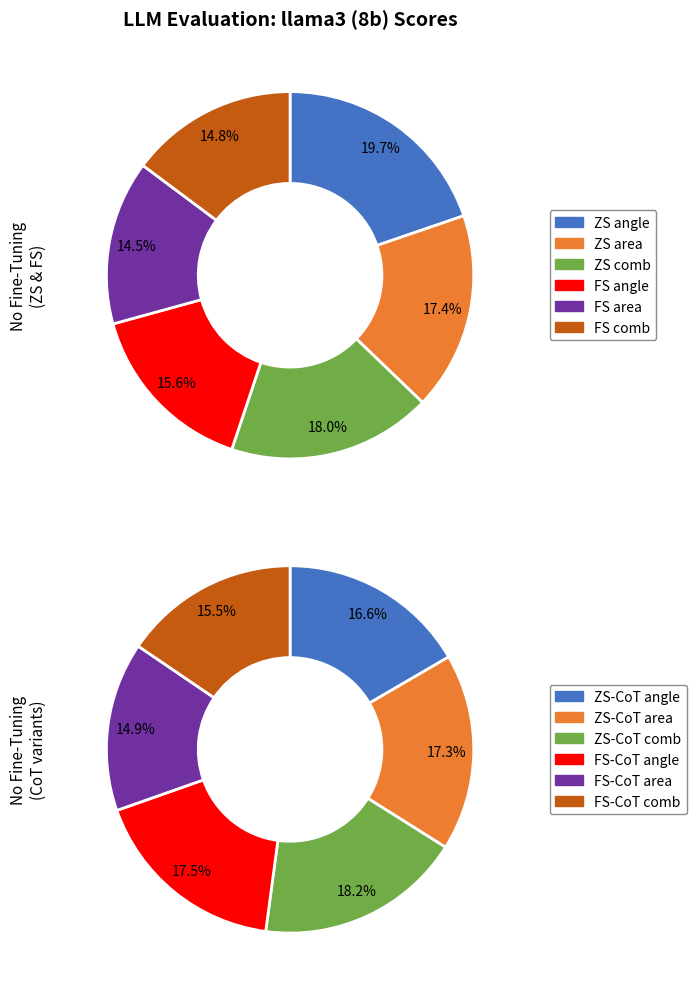

Which slice is the largest?

ZS angle